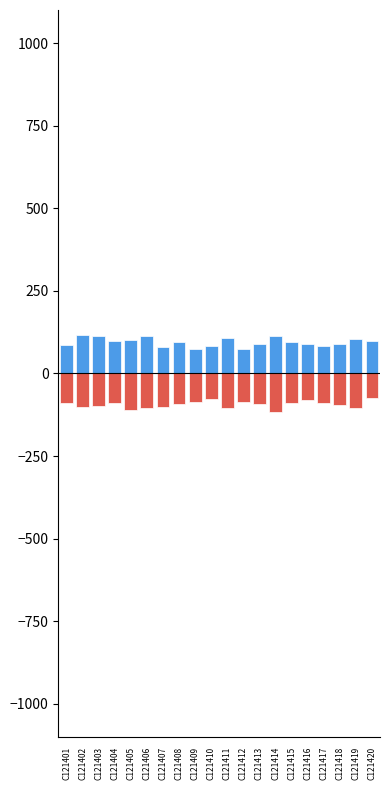

What is the difference between the second highest and minimum values in the 期中成绩 series?

40